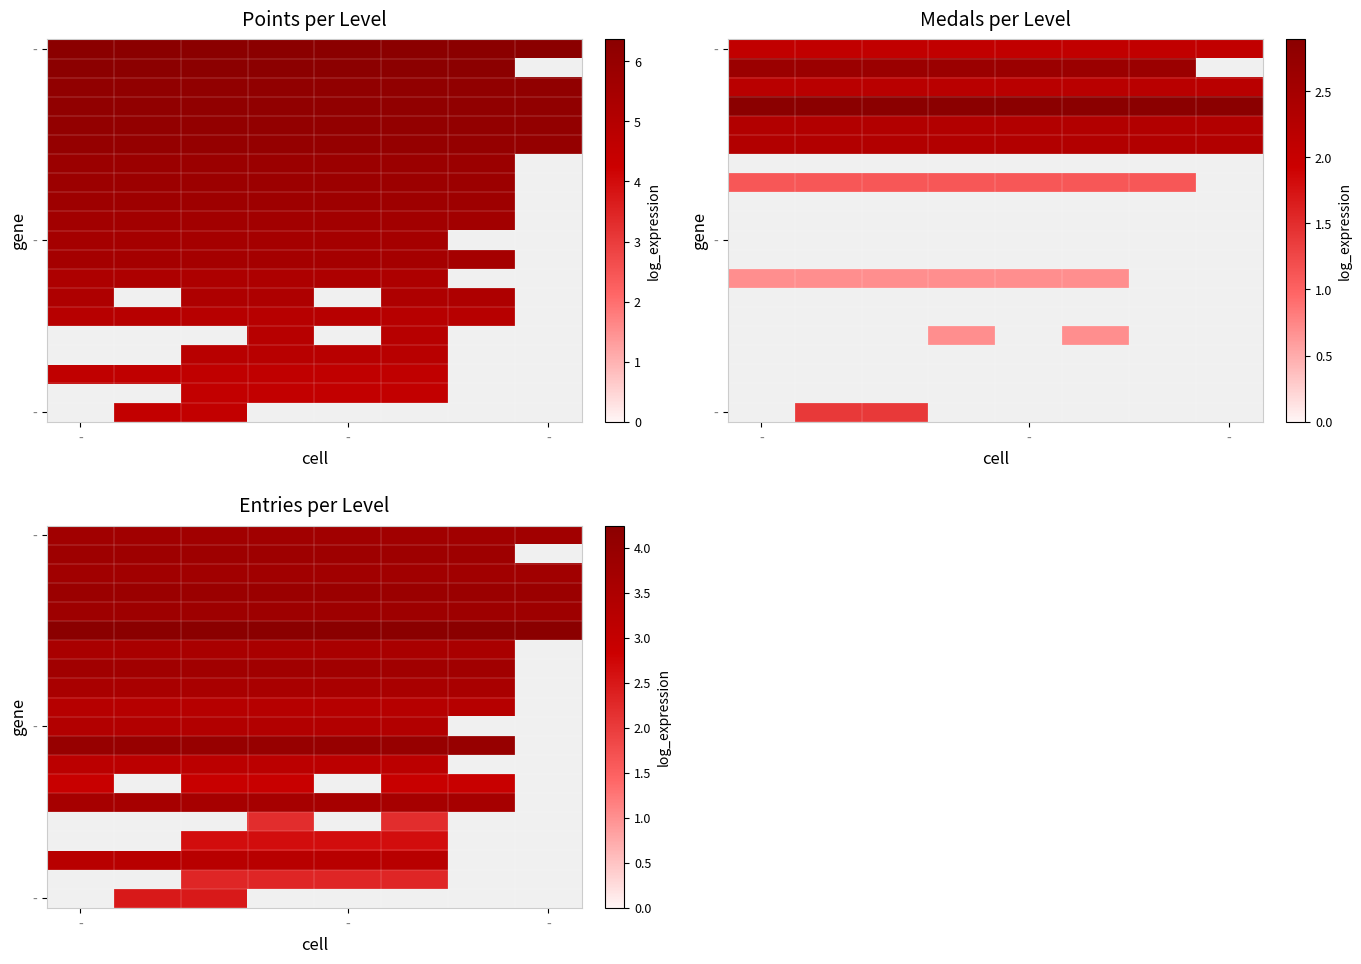

How many distinct data groups are displayed?

20